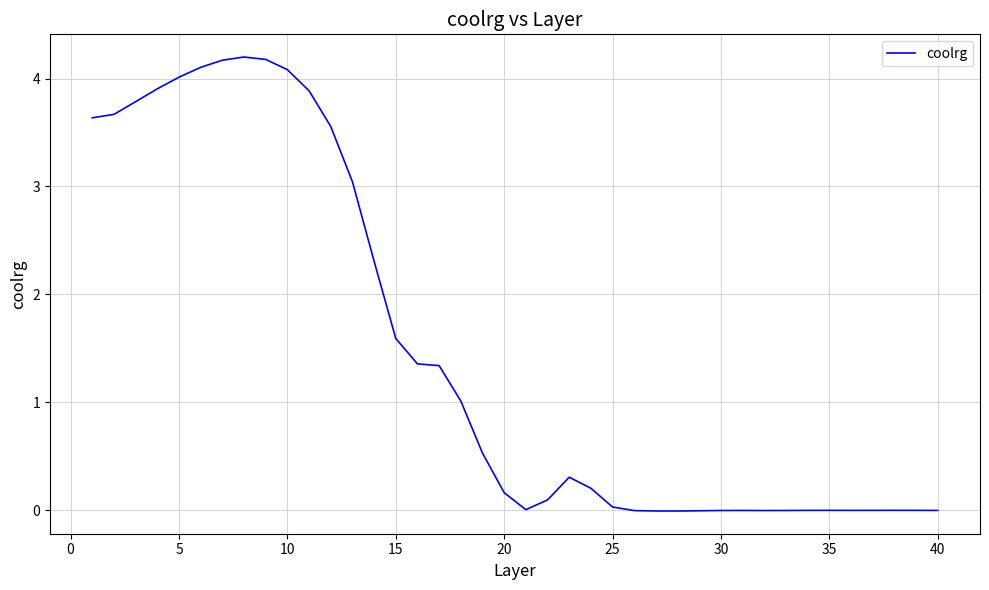

What is the difference between the maximum and minimum values?

4.2